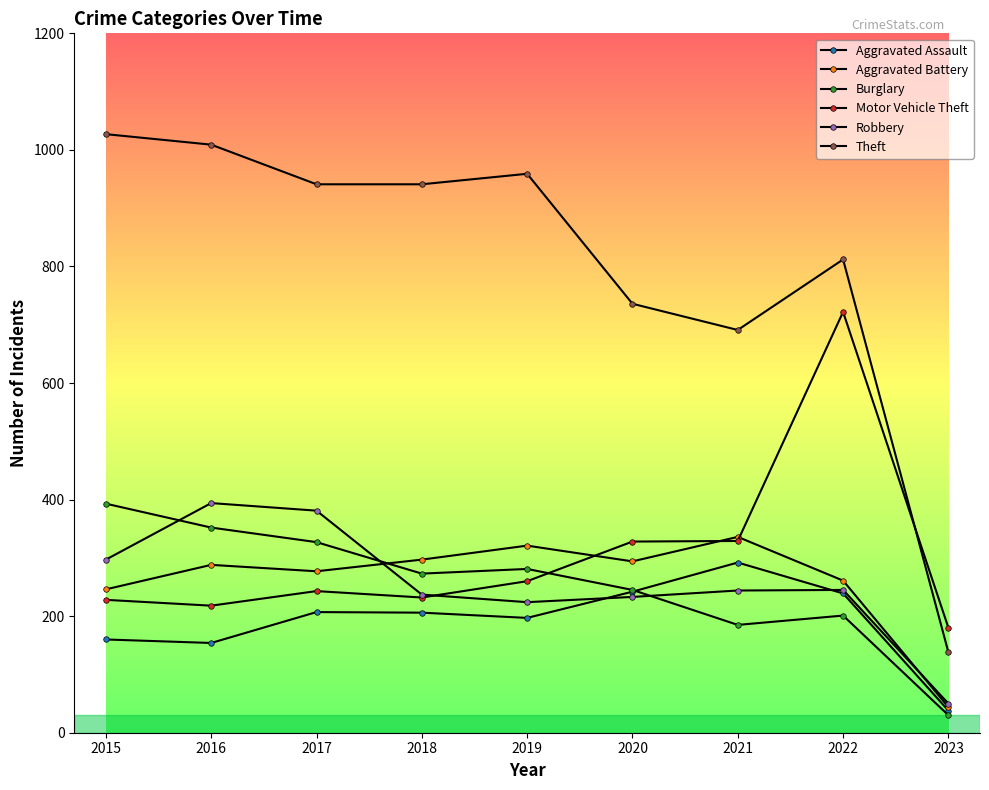

Which has a higher value, 2020 or 2016?

2020